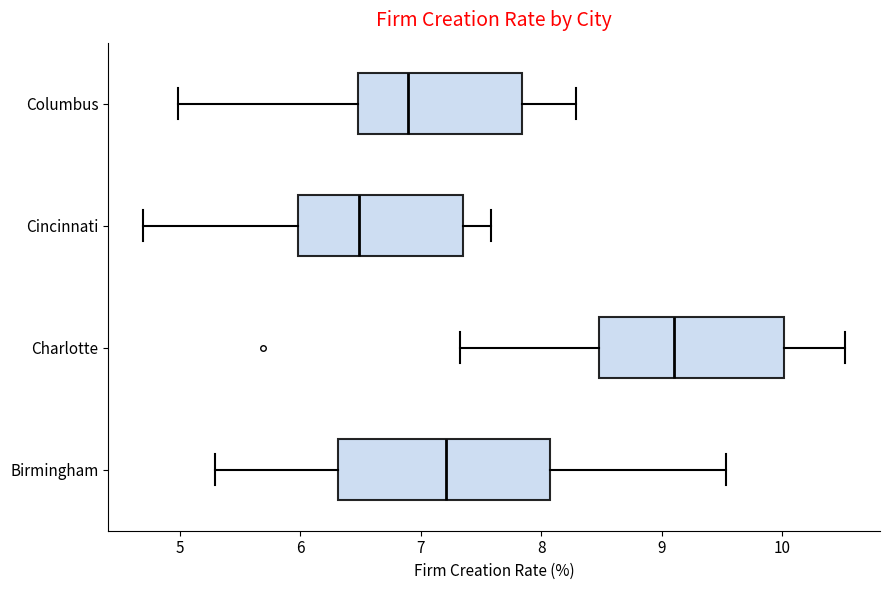

Reading bottom to top, read every box against the x-axis: the position of its median line, the range the box covers, and the ends of its whiskers. The values are not printed on the chart, so give them approximately, as read against the axis.

Birmingham: median 7.2, box 6.3 to 8.1, whiskers 5.3 to 9.5
Charlotte: median 9.1, box 8.5 to 10.0, whiskers 7.3 to 10.5
Cincinnati: median 6.5, box 6.0 to 7.4, whiskers 4.7 to 7.6
Columbus: median 6.9, box 6.5 to 7.8, whiskers 5.0 to 8.3